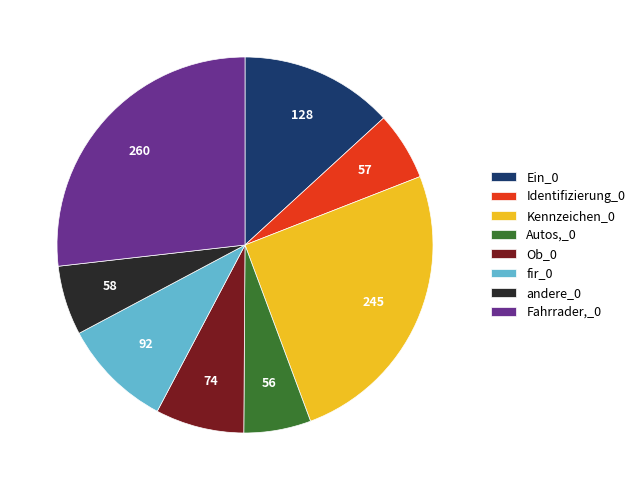

Combined, do Kennzeichen_0 and Autos,_0 account for over 50%?

No